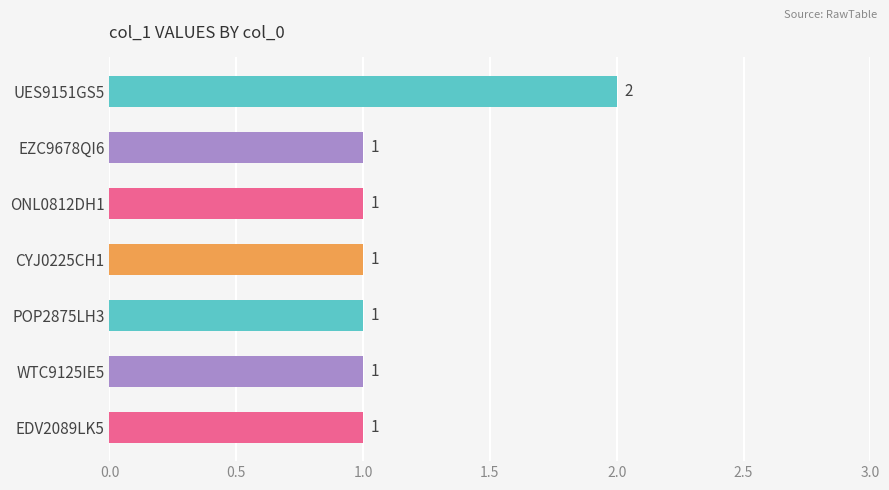

Are the bars horizontal?

Yes